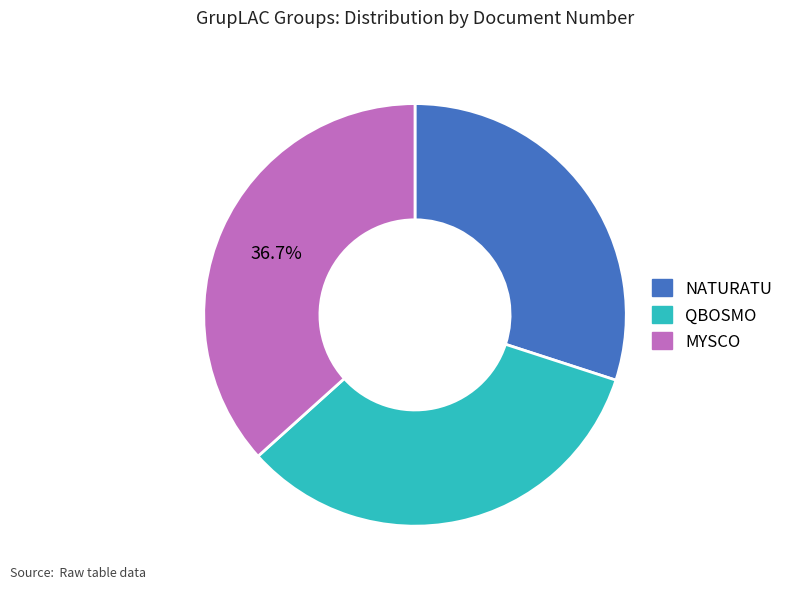

How many segments does this pie chart have?

3